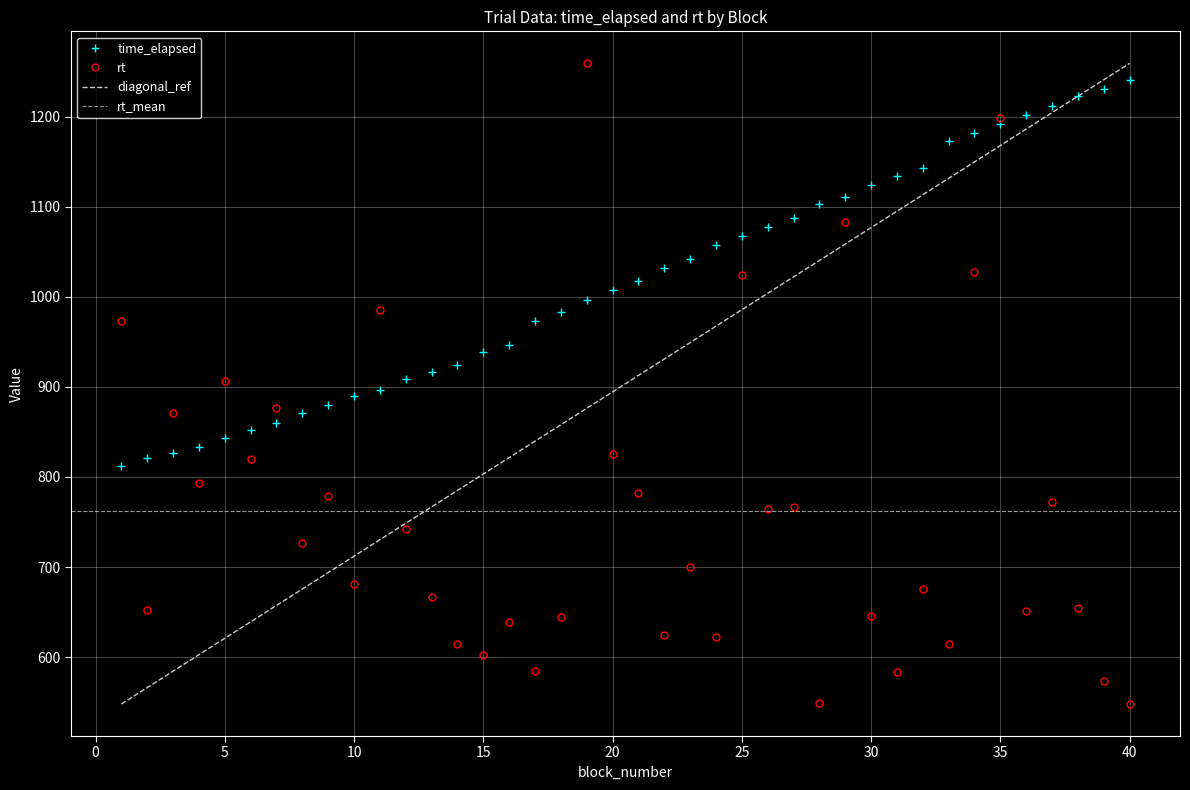

What is the maximum value for time_elapsed?

1240.8